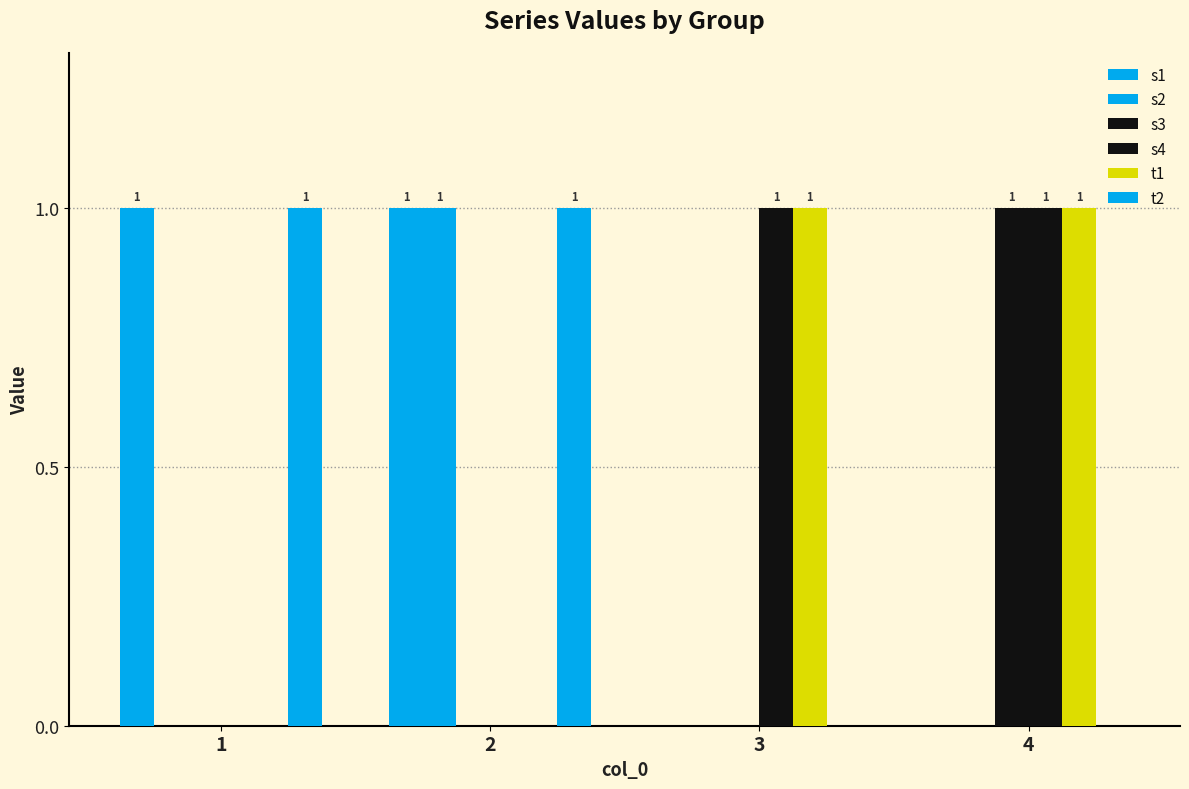

How many series are shown in this chart?

6